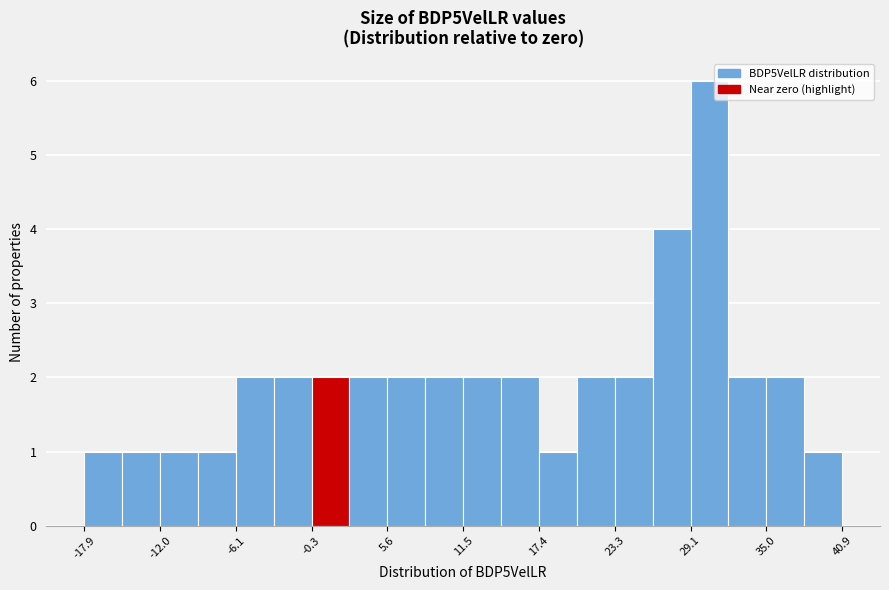

Read against the x-axis, roughly where is the centre of the tallest bar?

31